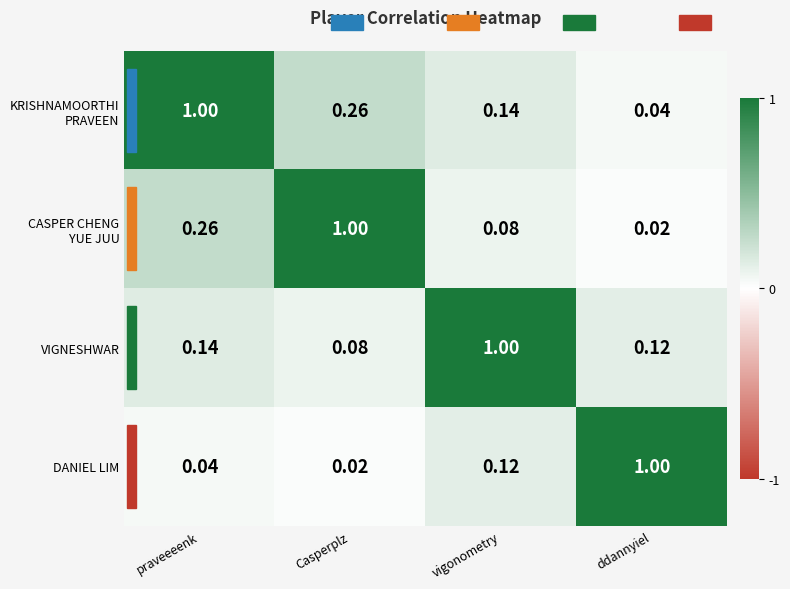

At which label is VIGNESHWAR closest to 0?

Casperplz